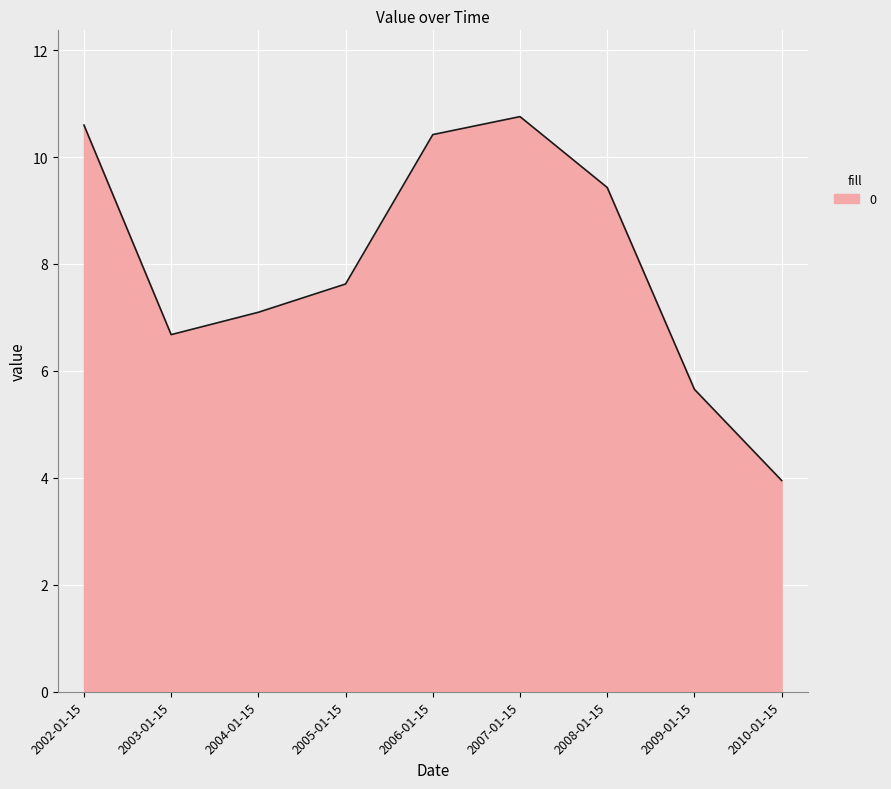

How many interior local valleys (lower than both neighbors) does the data have?

1